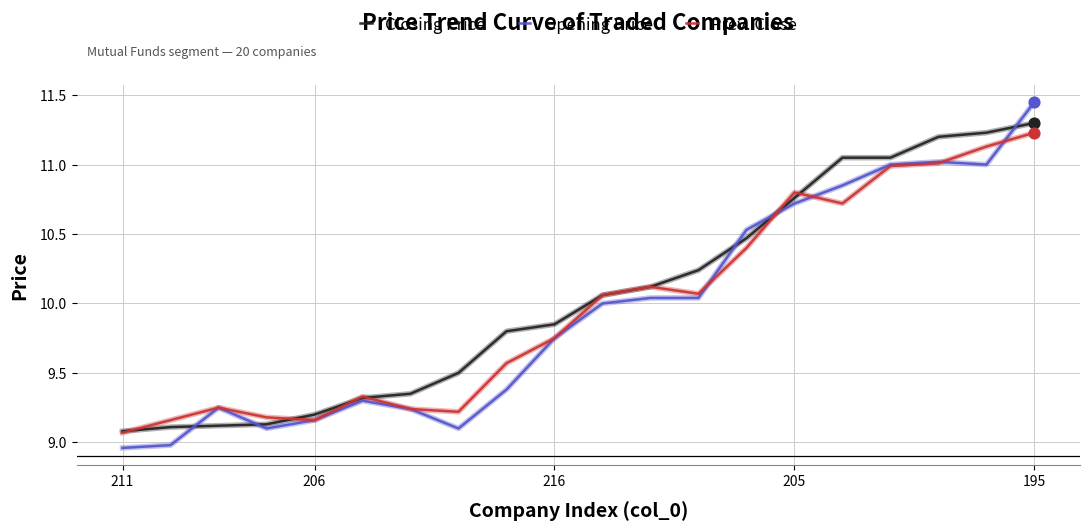

What are all the series names shown in the legend?

Closing Price, Opening Price, Prev. Close